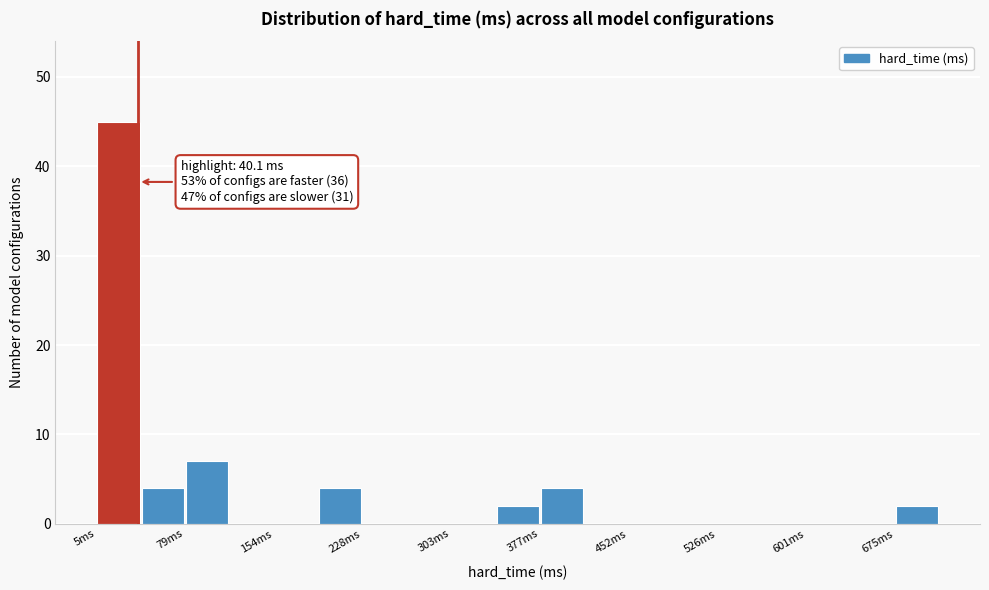

Read against the x-axis, roughly where is the centre of the tallest bar?

20